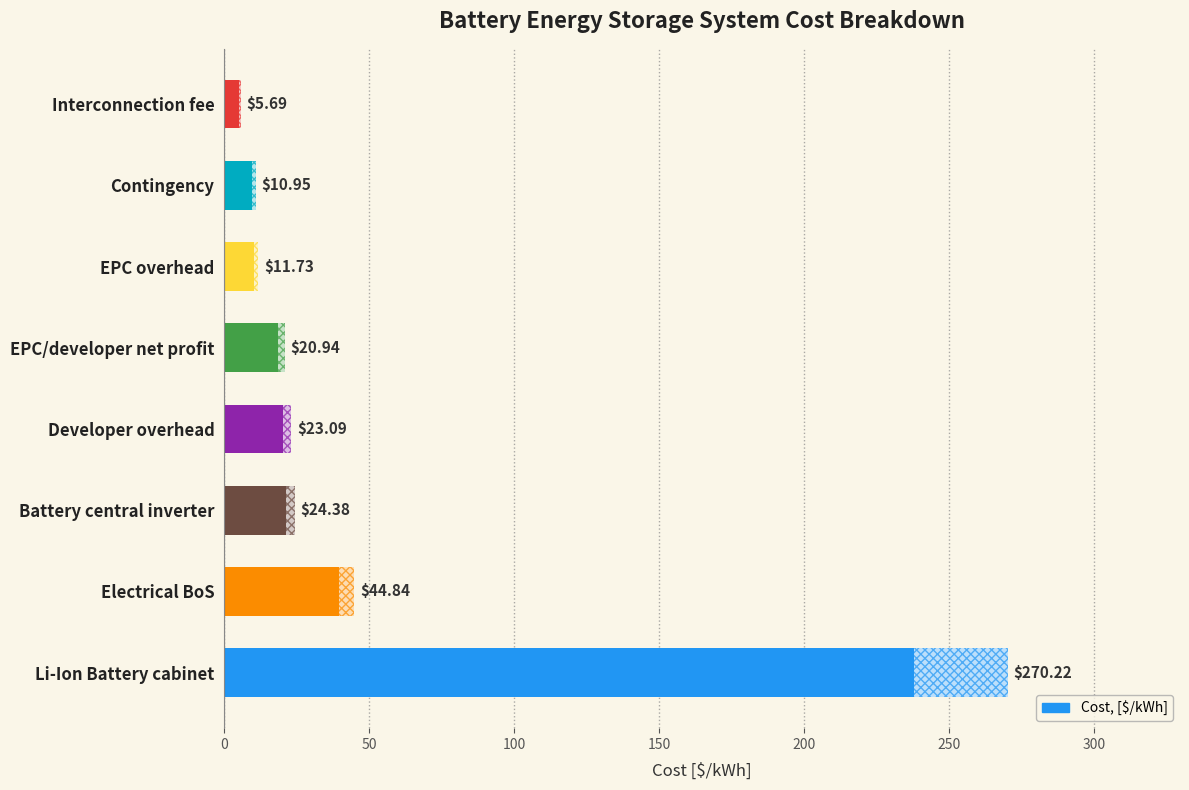

Which label corresponds to the smallest value in the chart?

Interconnection fee